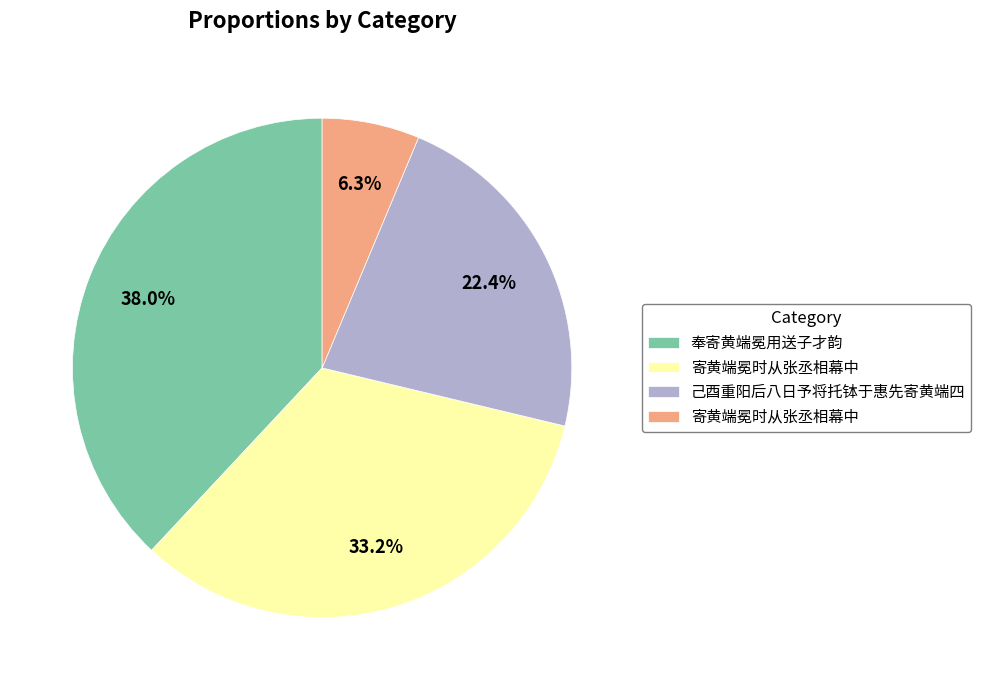

Does any single category account for the majority?

No